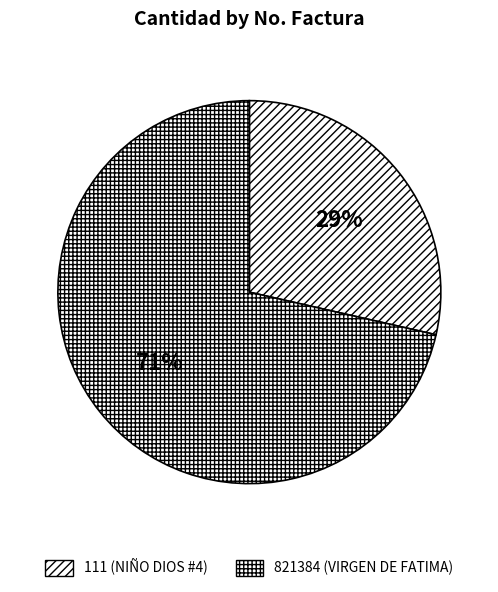

What percentage do 111 and 821384 together represent?

100.0%